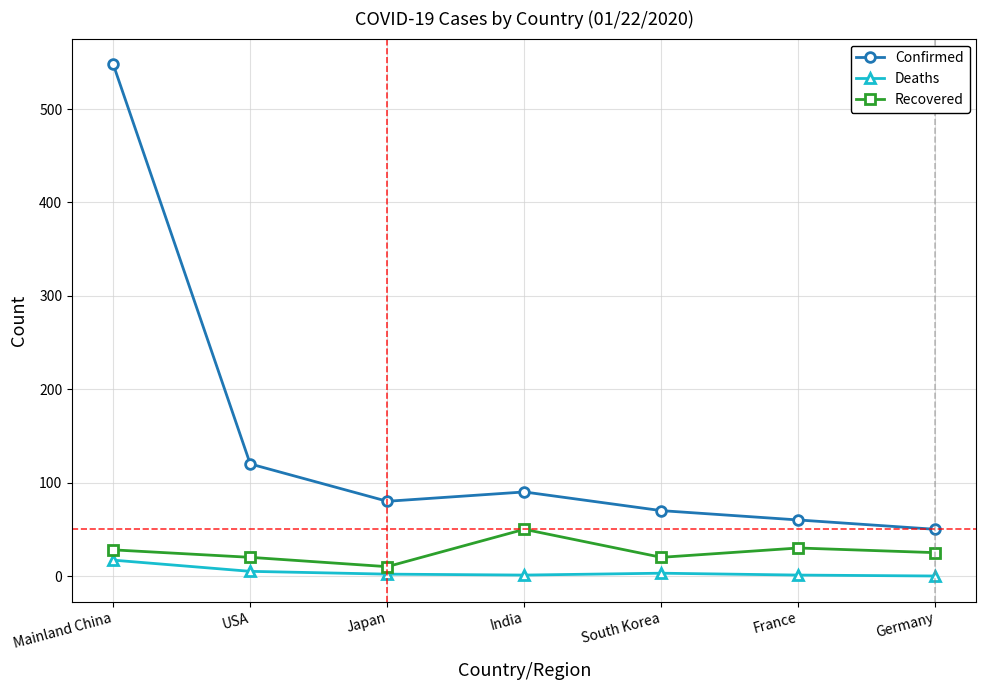

Which series has the largest total across all categories?

Confirmed